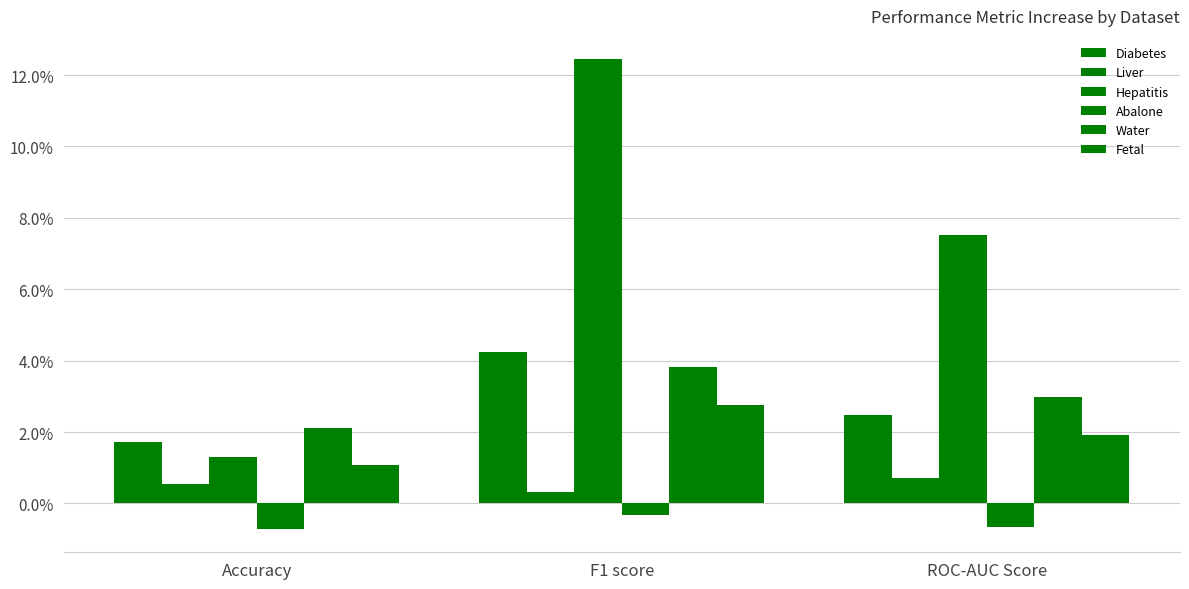

What is the label of the 2nd bar from the right?

F1 score